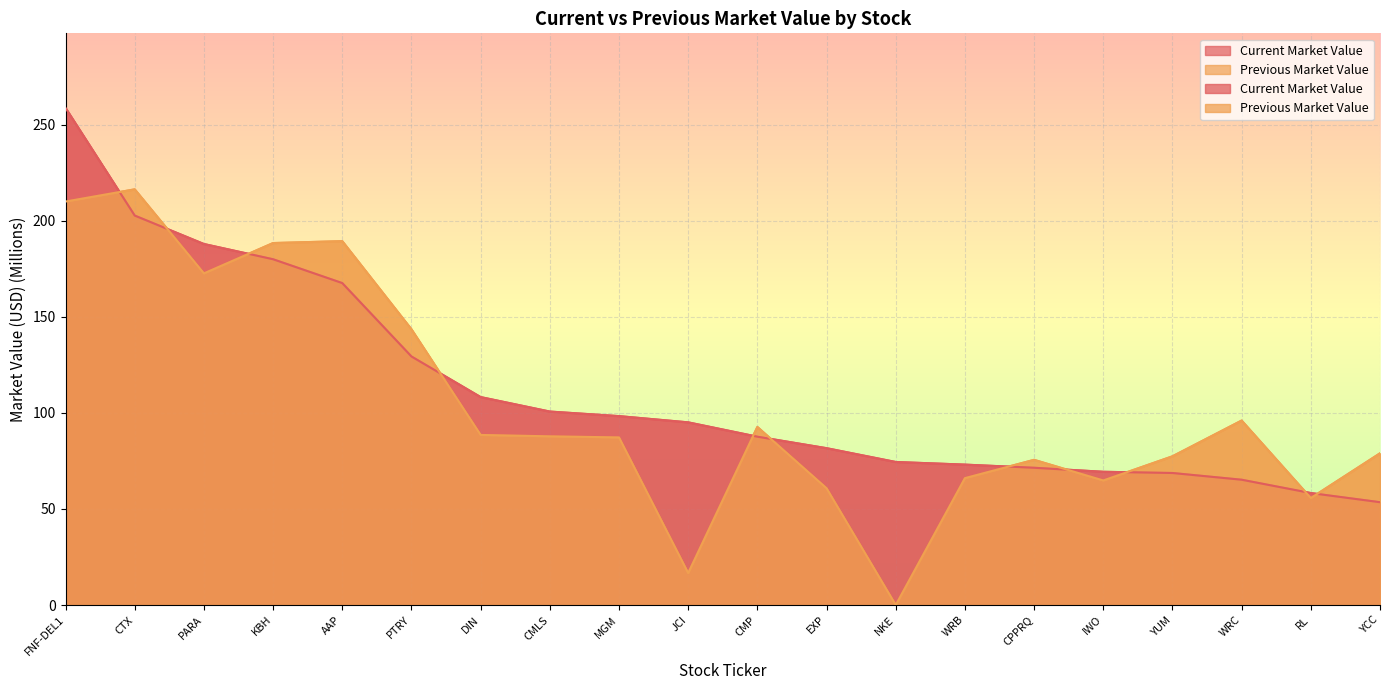

How many lines are shown in the chart?

2